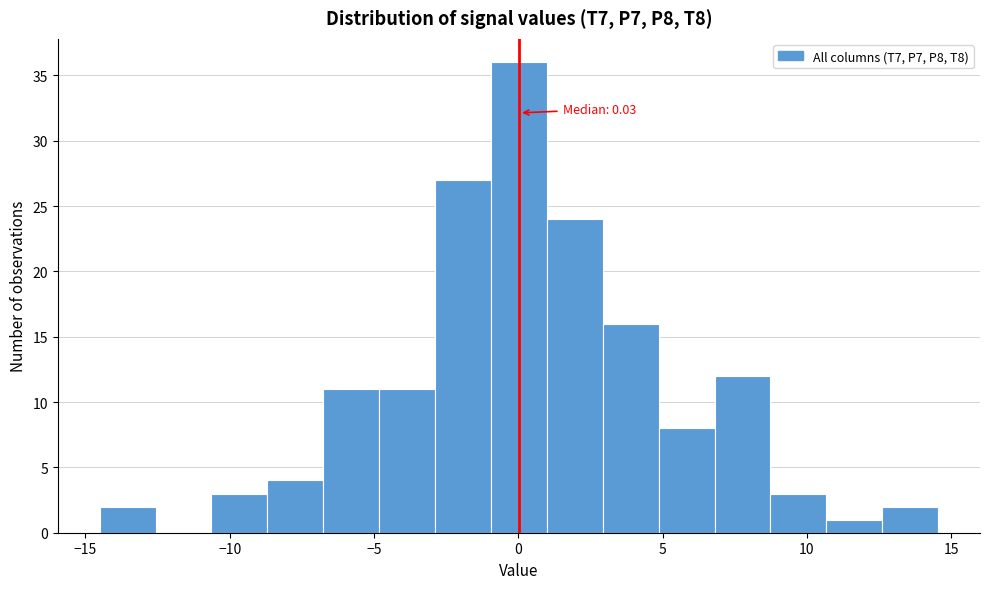

Around what value on the x-axis is the tallest bar? Give the approximate position of its centre, as read against the axis.

0.0